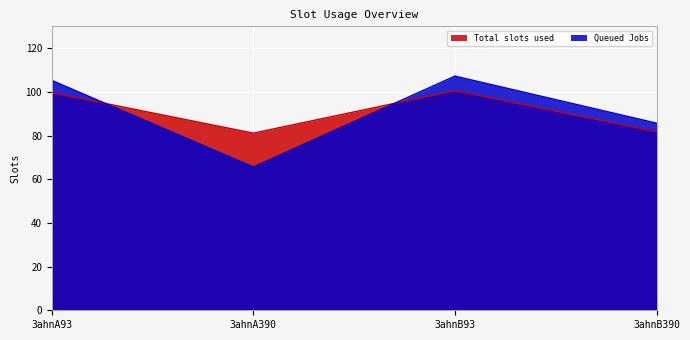

What is the label of the 2nd point from the right?

3ahnB93